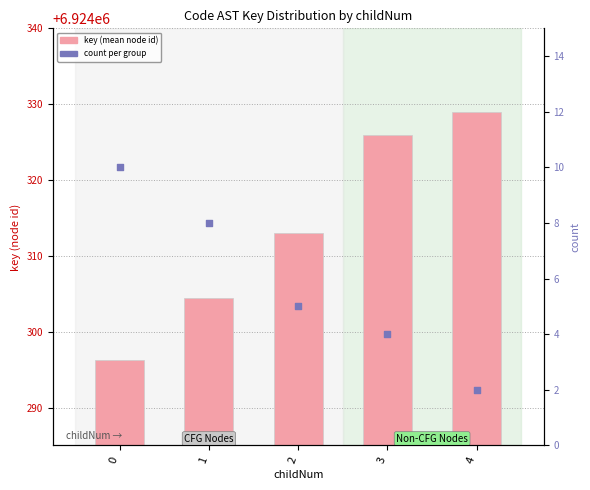

What are all the series names shown in the legend?

key (mean node id), count